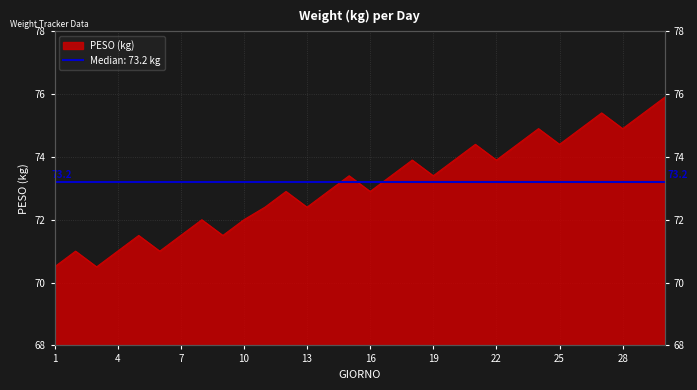

What is the maximum value shown in the chart?

75.9